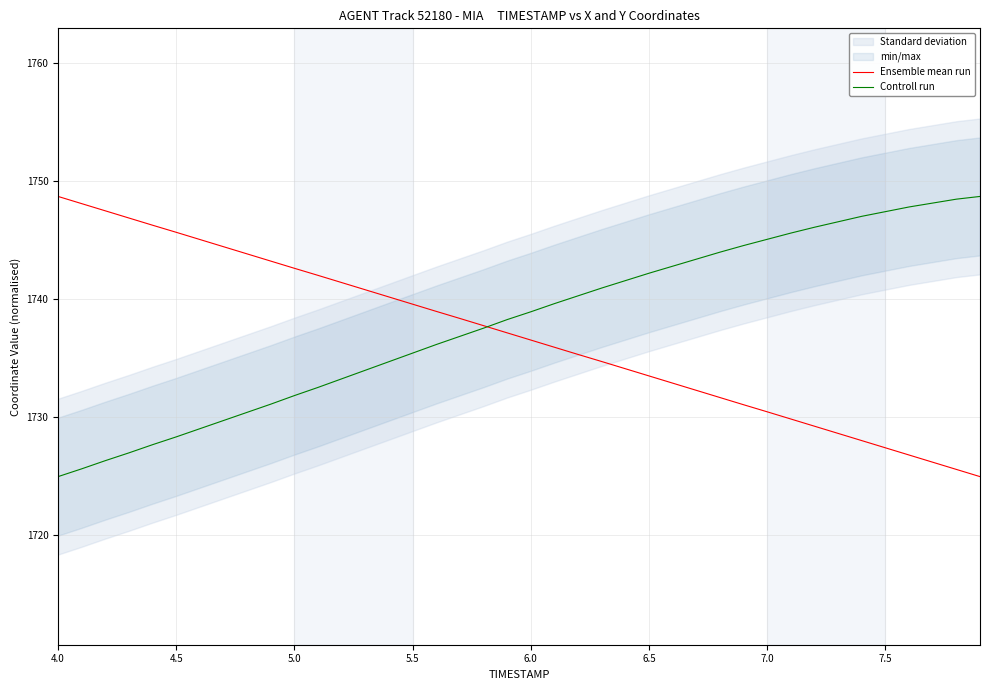

What is the minimum value for Ensemble mean run?

1724.9